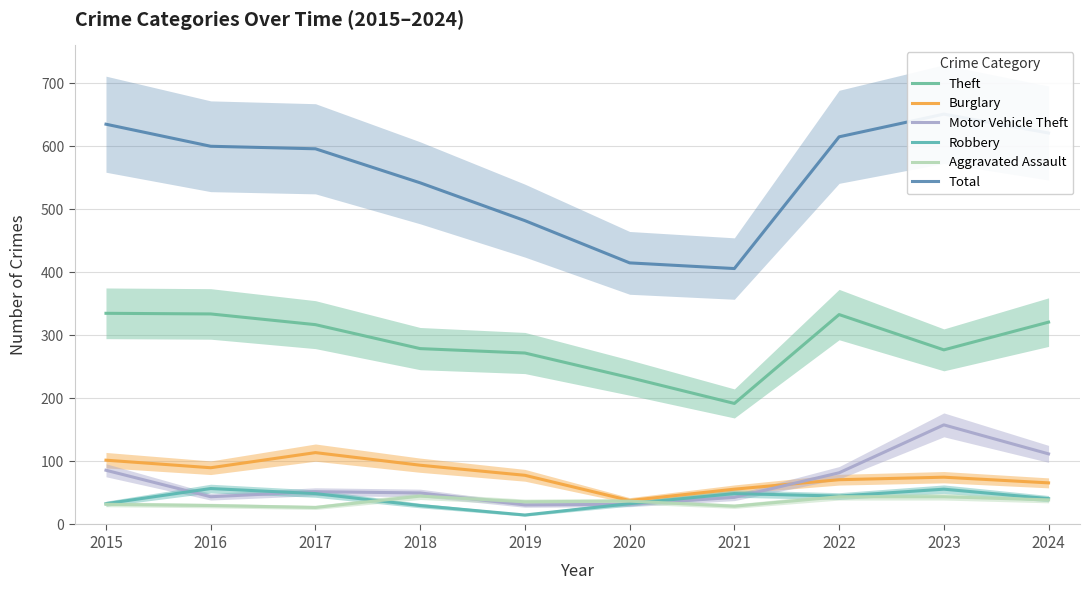

The value of Burglary at 2019 is 137. True or false?

False